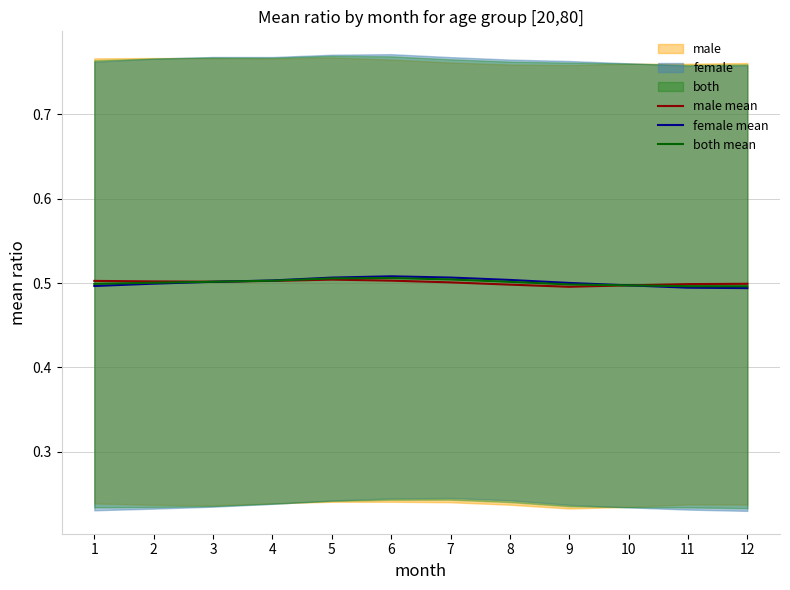

The both mean series shows 0.3 at 10. True or false?

False